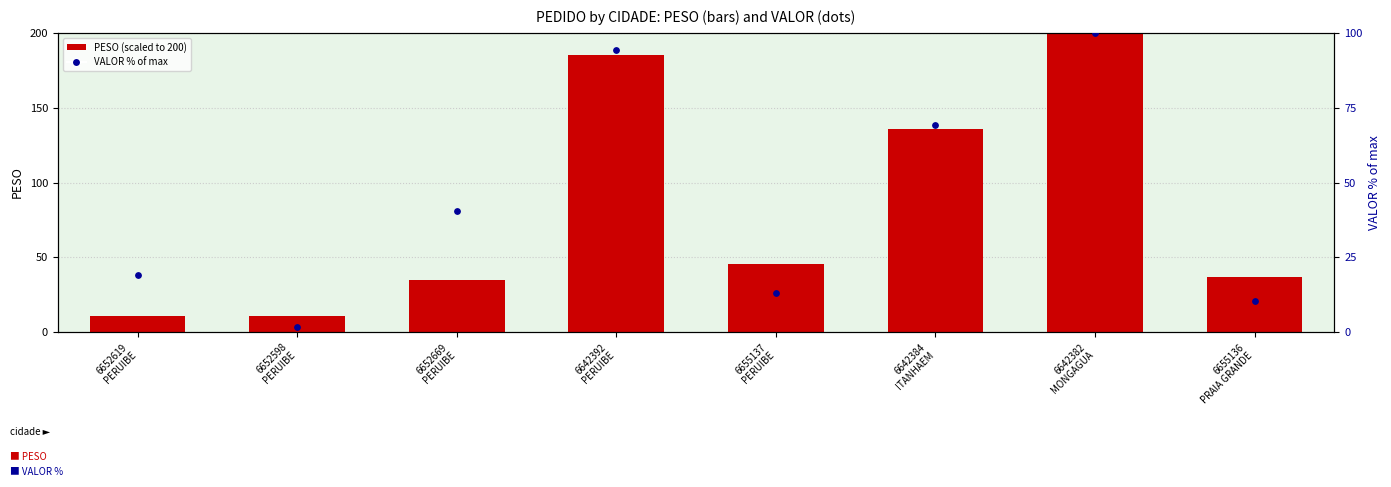

Which series reaches the maximum Y coordinate?

PESO (scaled)